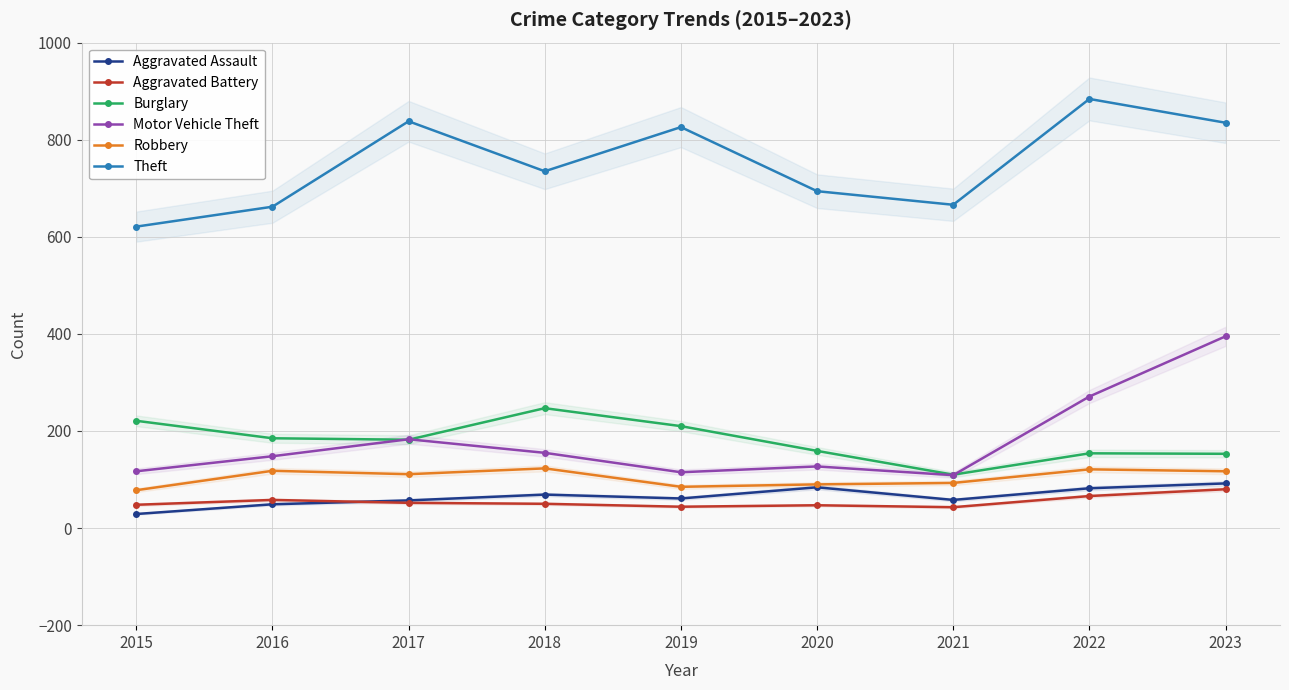

What is the spread (max minus min) of values at 2018?

685